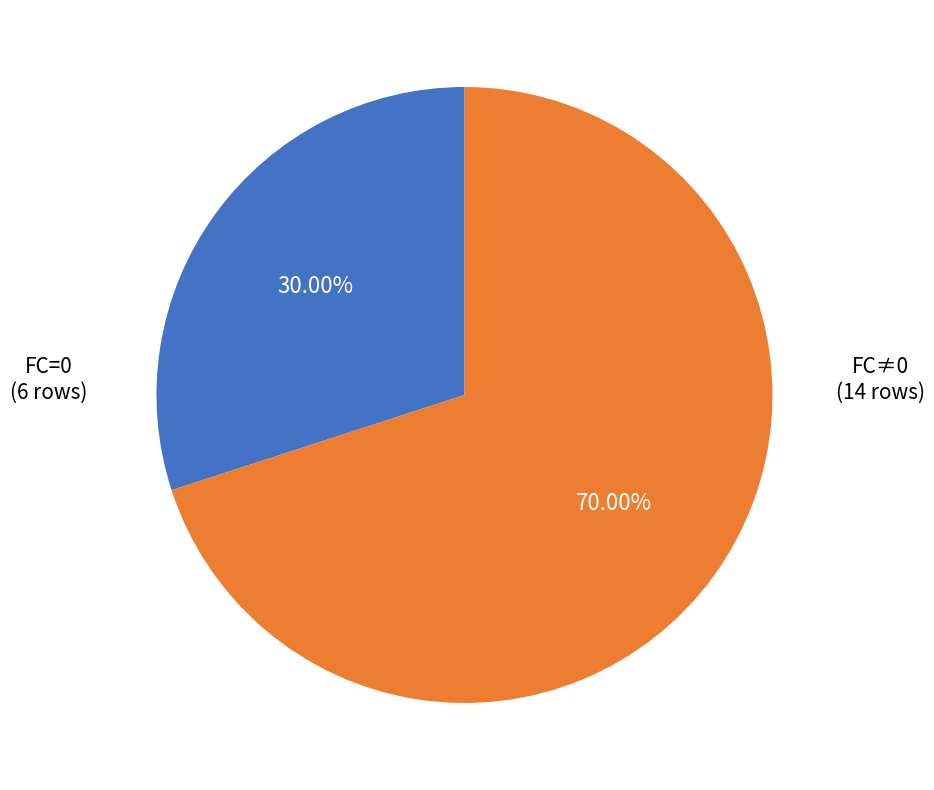

Is there any slice that represents more than half of the pie?

Yes